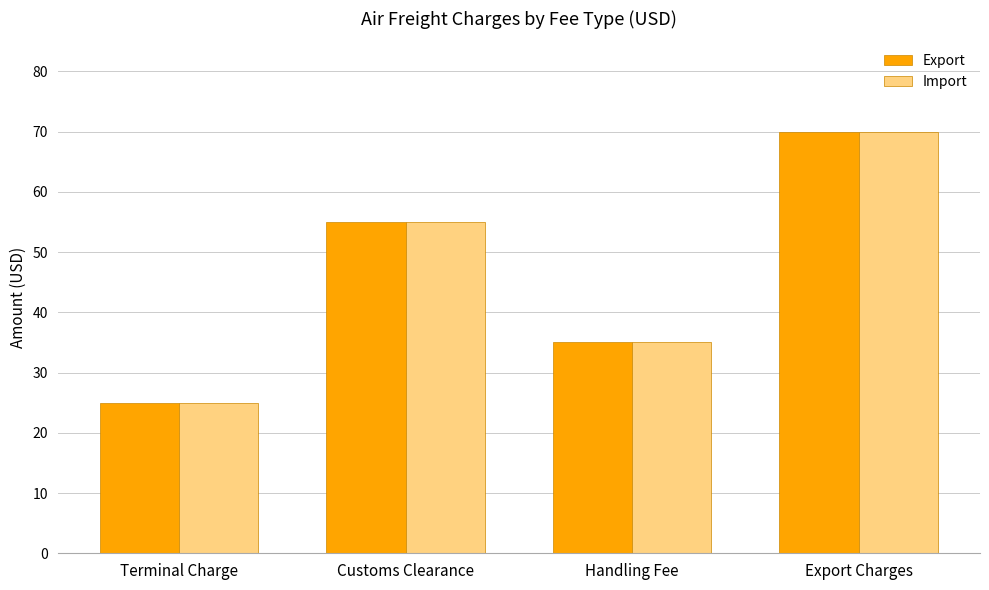

What is the minimum value shown in the chart?

25